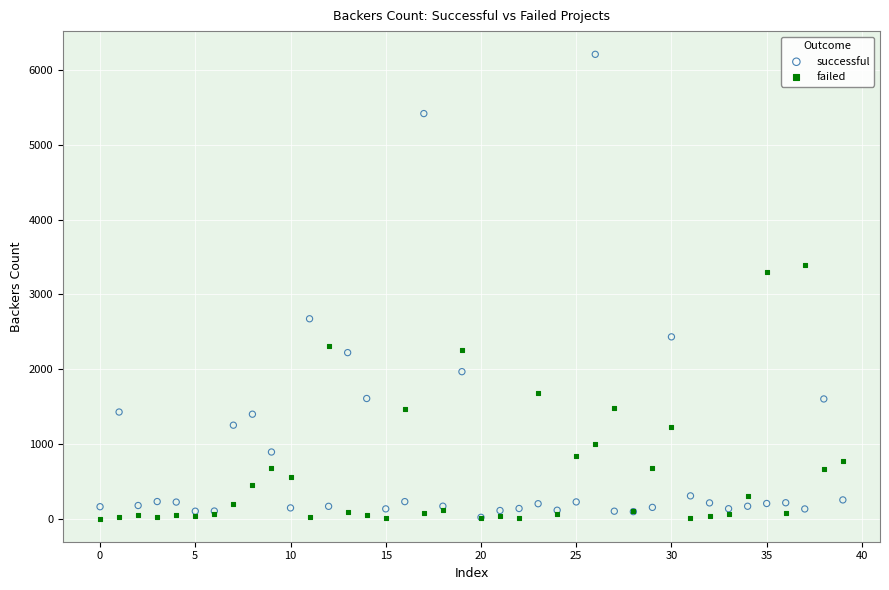

In the successful series, what Y value is closest to 3114?

2673